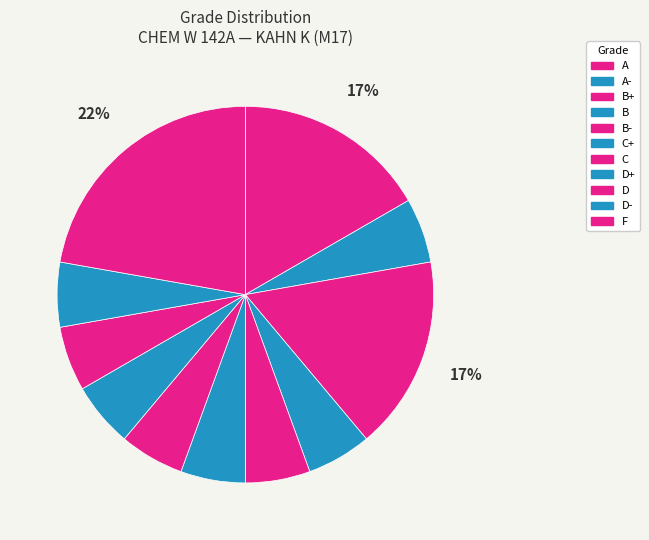

How many segments does this pie chart have?

11